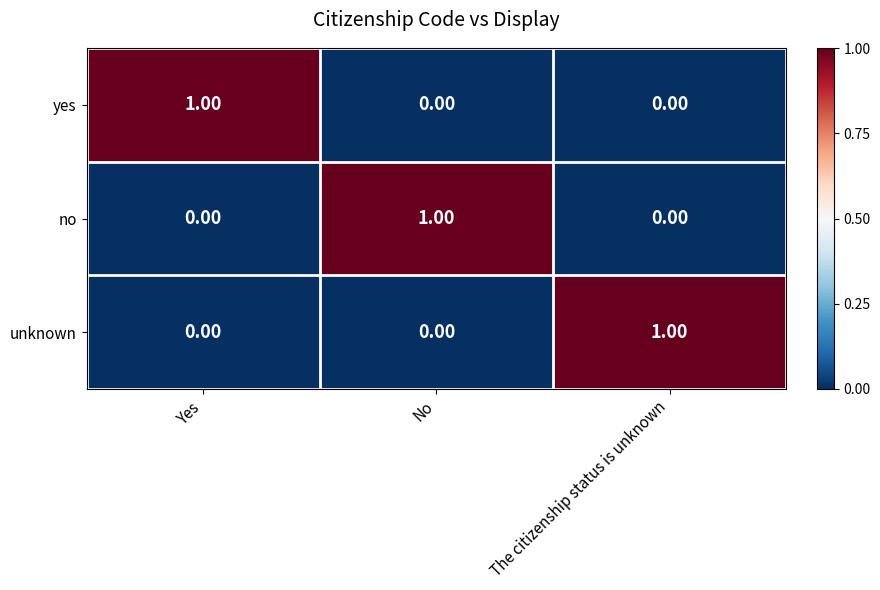

Which category has the highest value in the no series?

No